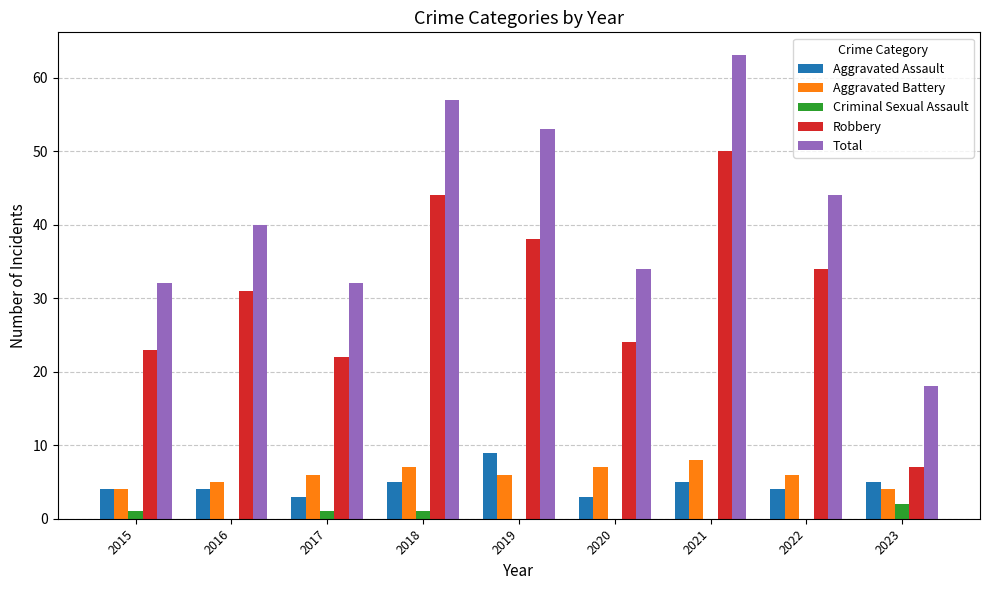

Are the bars grouped side by side (vs. stacked)?

Yes